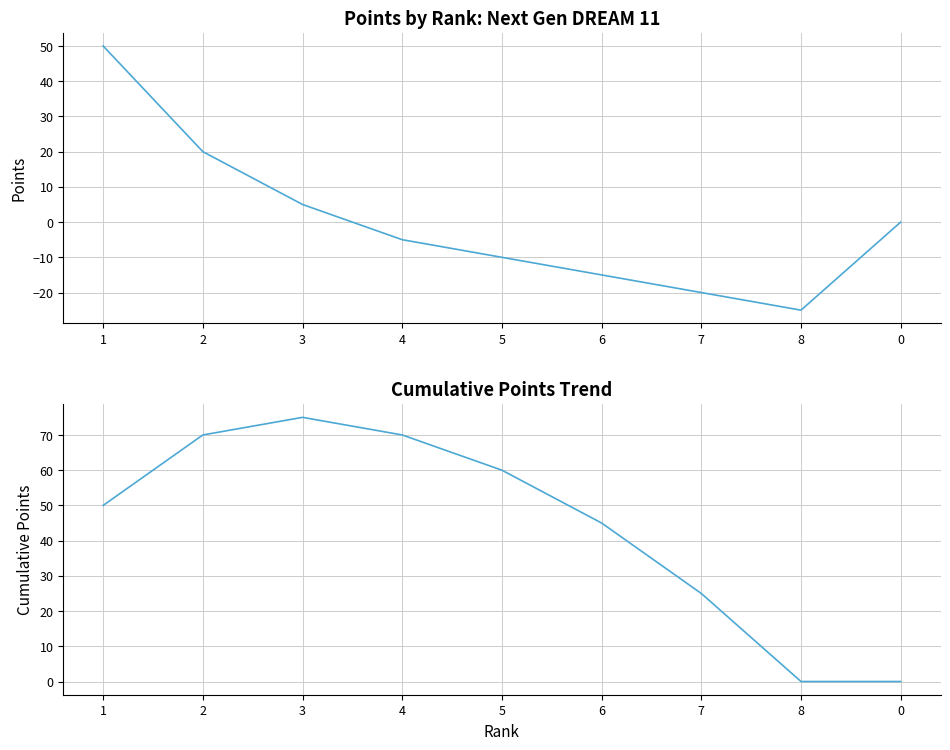

What is the total value across all series at 8?

-25